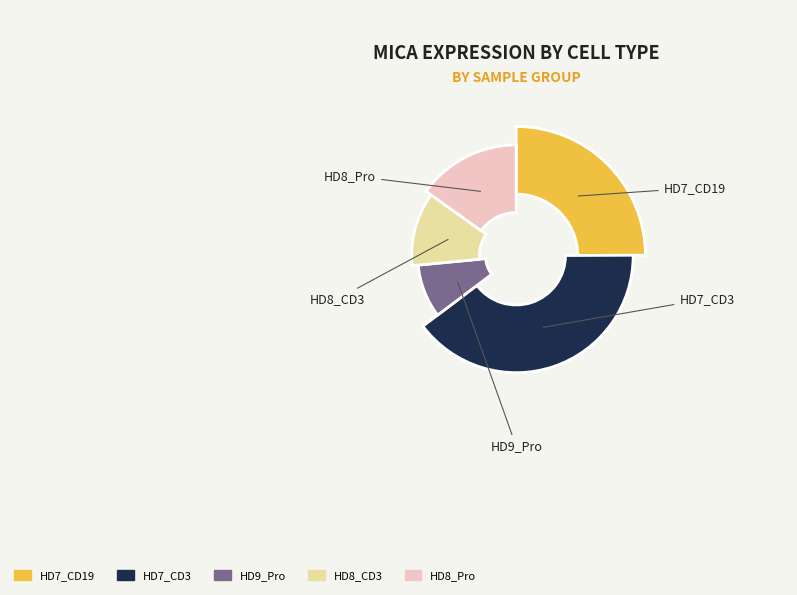

To the nearest percent, what is the difference between the largest and smallest slice percentages?

31%